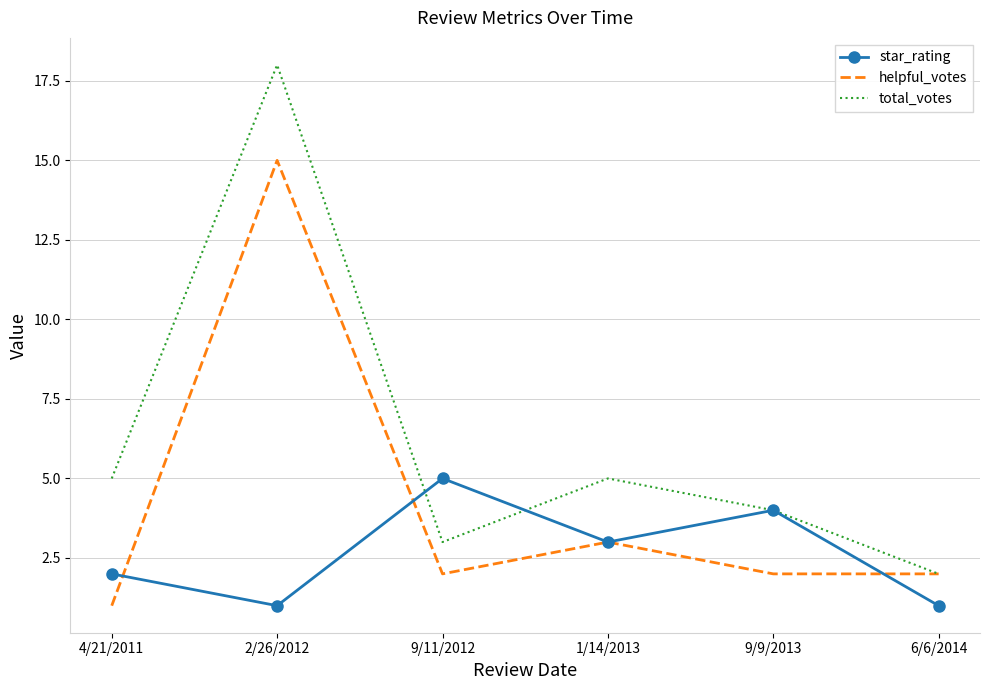

The value of helpful_votes at 2/26/2012 is 15. True or false?

True